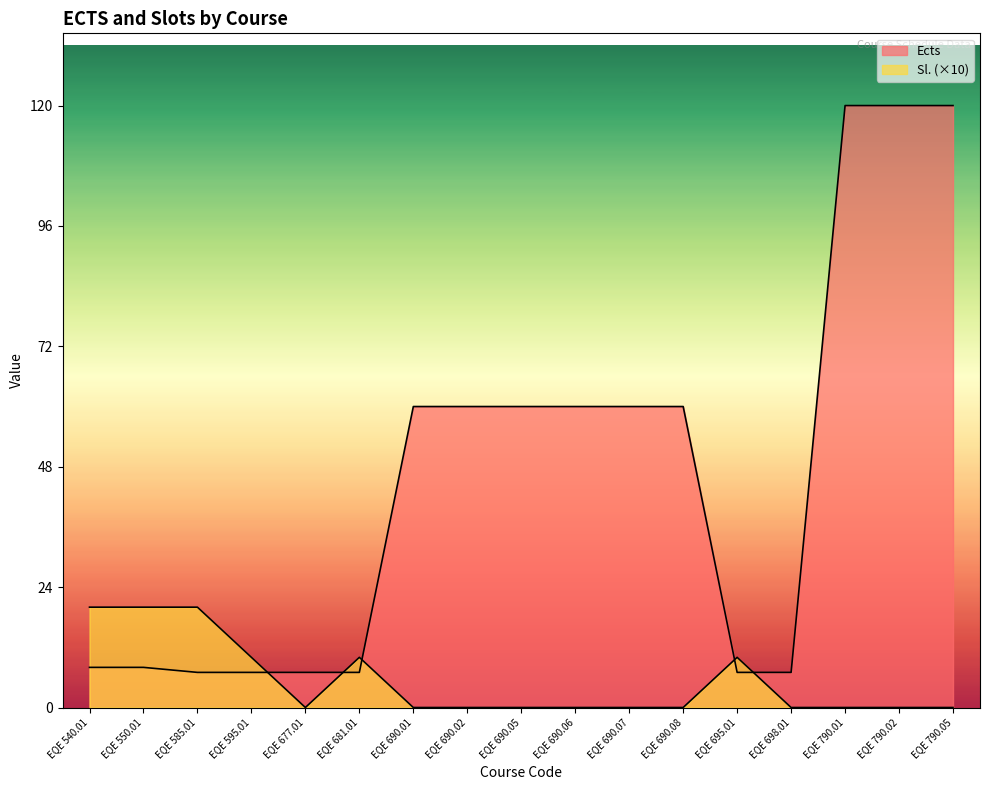

The Ects series shows 60 at EQE 690.08. True or false?

True